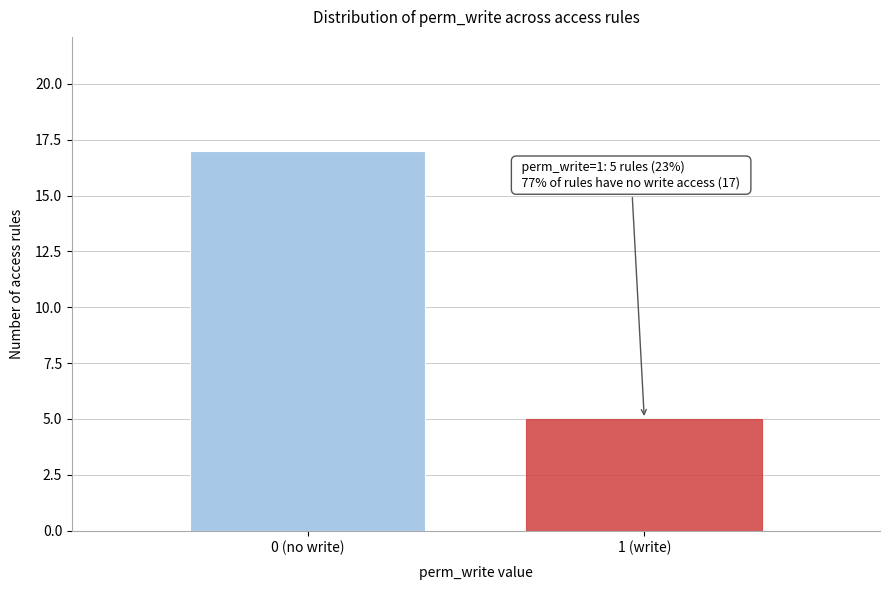

Reading left to right, what are all the values shown in this chart?

17	5